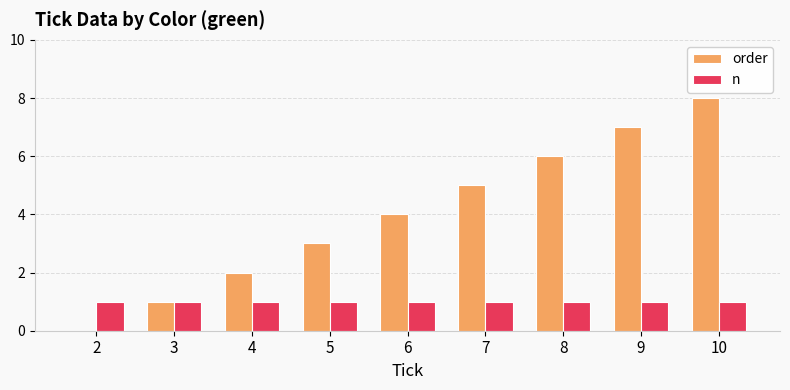

Reading left to right, extract all data points from this chart.

order: 2=0	3=1	4=2	5=3	6=4	7=5	8=6	9=7	10=8
n: 2=1	3=1	4=1	5=1	6=1	7=1	8=1	9=1	10=1